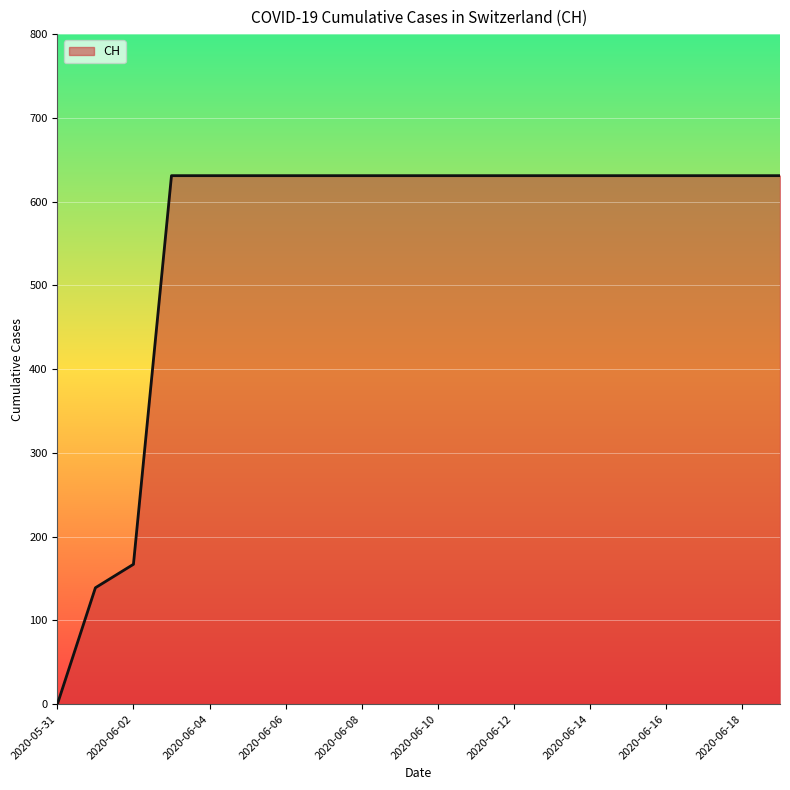

Count the number of categories in the chart.

20